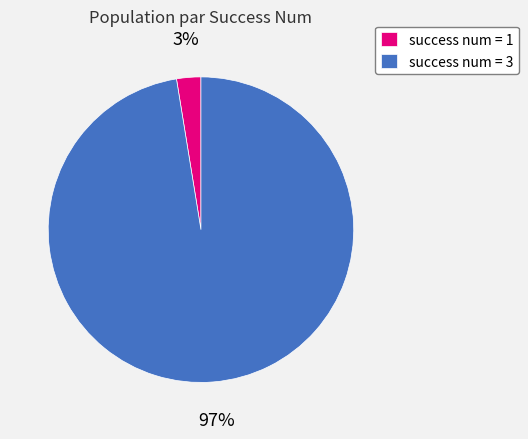

How many segments does this pie chart have?

2